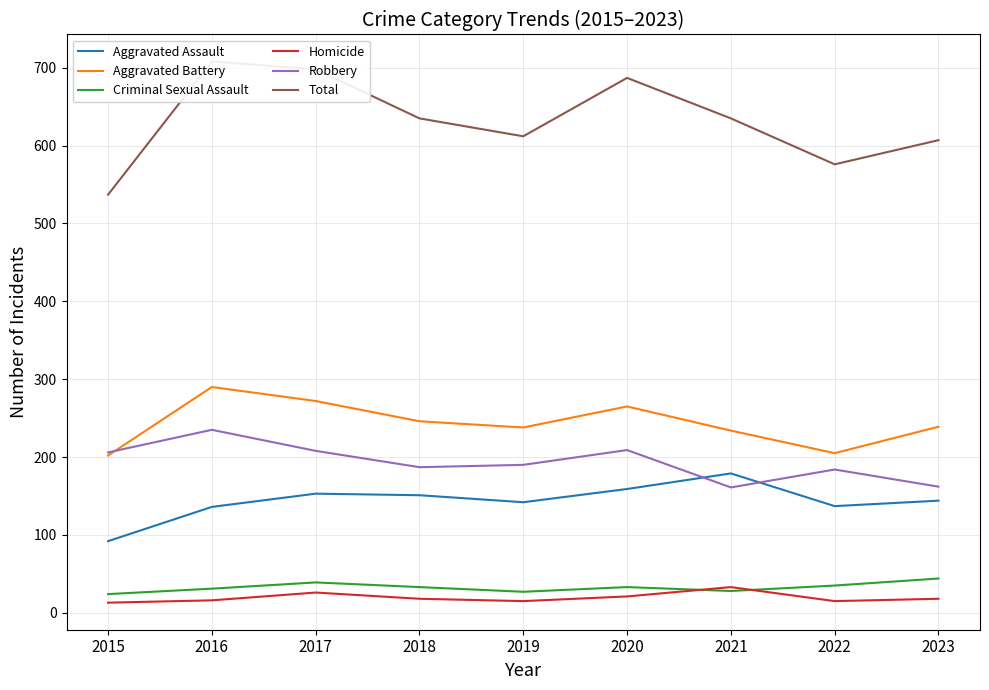

How many interior local peaks does the Aggravated Assault series have?

2